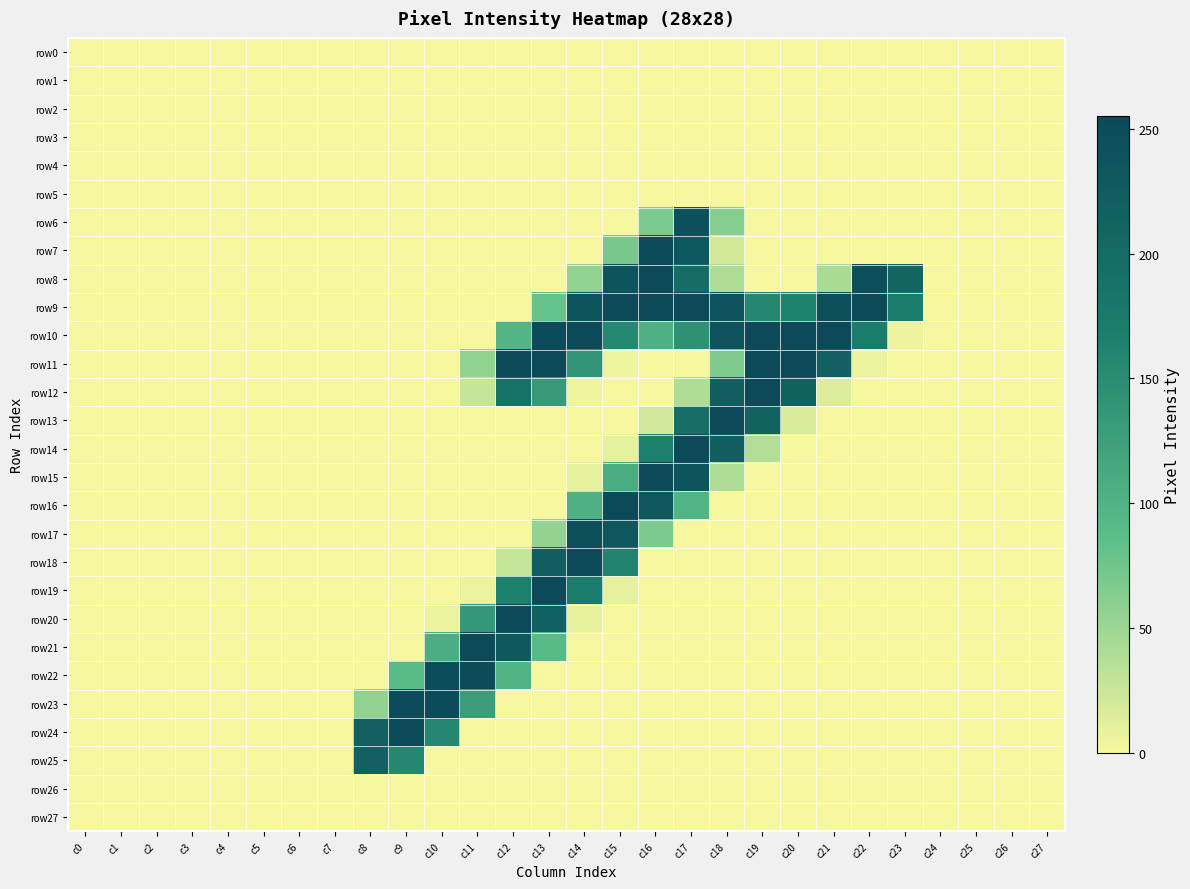

At how many categories does at least one series exceed 130?

16